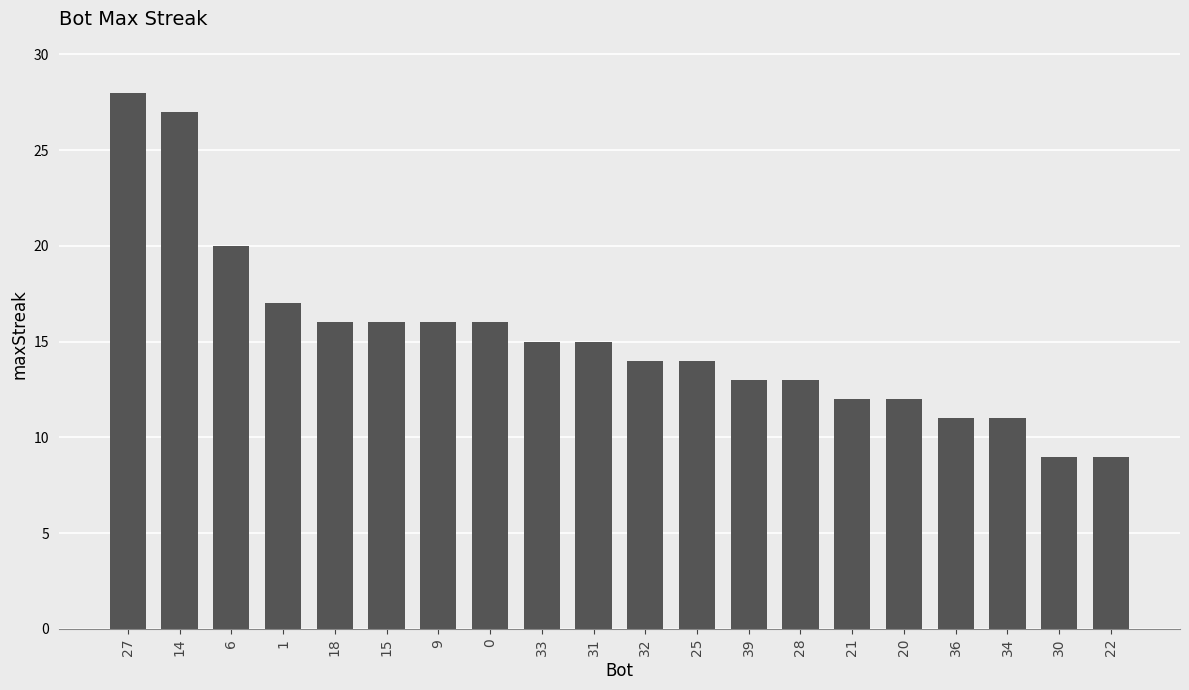

Between 22 and 15, which is larger?

15